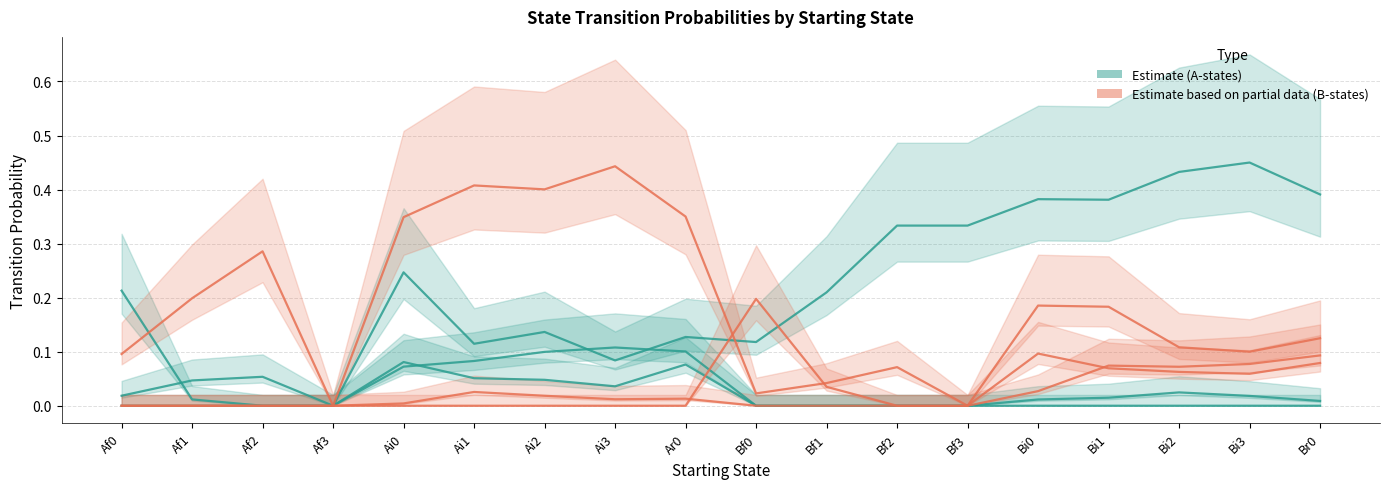

What is the difference between the highest and lowest values at Bf1?

0.2